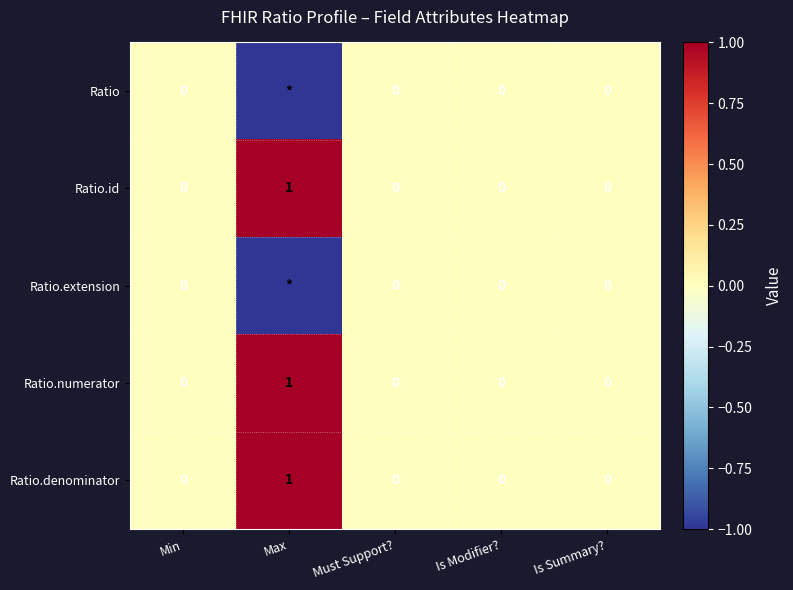

The Ratio.id series shows 0 at Min. True or false?

True